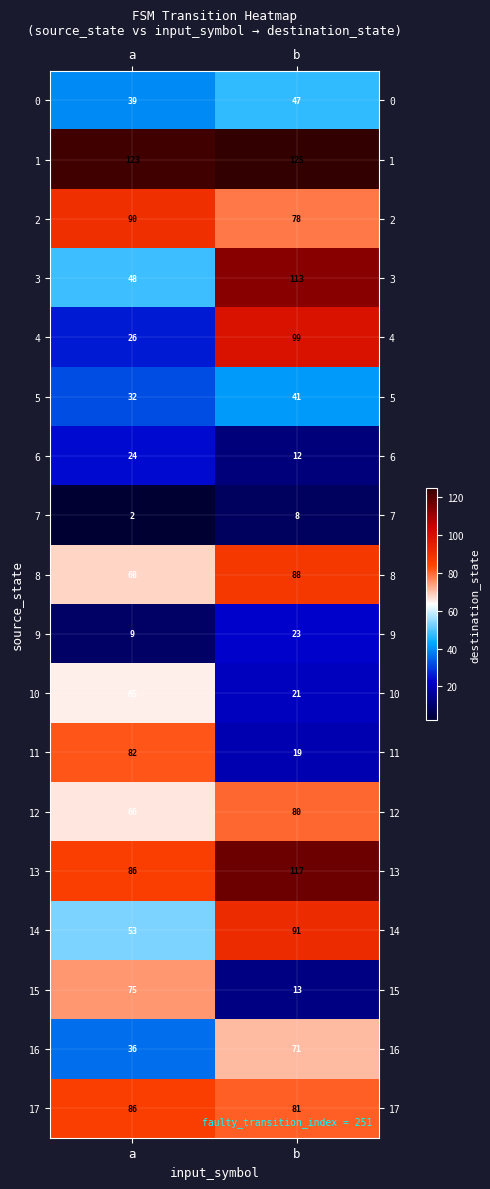

Which series has the largest range (max minus min)?

4